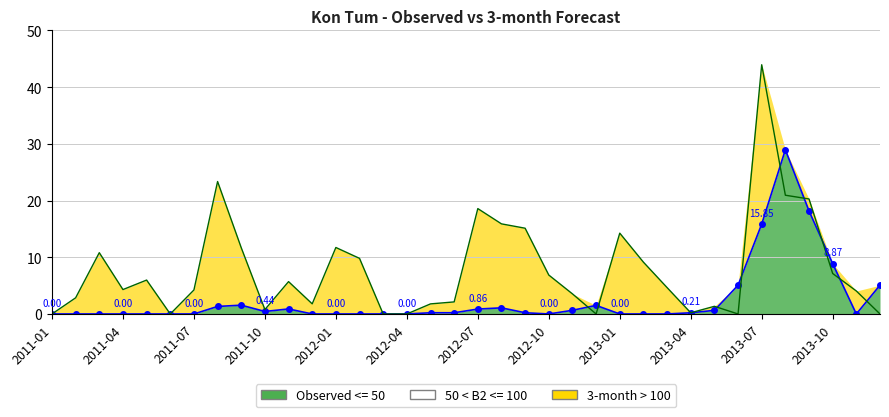

Rank the categories by Observed value from lowest to highest.

2011-01, 2011-02, 2011-03, 2011-04, 2011-05, 2011-06, 2011-07, 2011-12, 2012-01, 2012-02, 2012-03, 2012-04, 2012-10, 2013-01, 2013-02, 2013-03, 2013-11, 2013-04, 2012-05, 2012-06, 2012-09, 2011-10, 2013-05, 2012-11, 2012-07, 2011-11, 2012-08, 2011-08, 2012-12, 2011-09, 2013-06, 2013-12, 2013-10, 2013-07, 2013-09, 2013-08